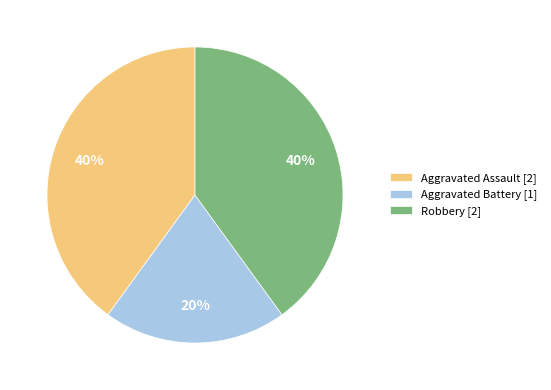

Between Aggravated Battery [1] and Robbery [2], which is larger?

Robbery [2]